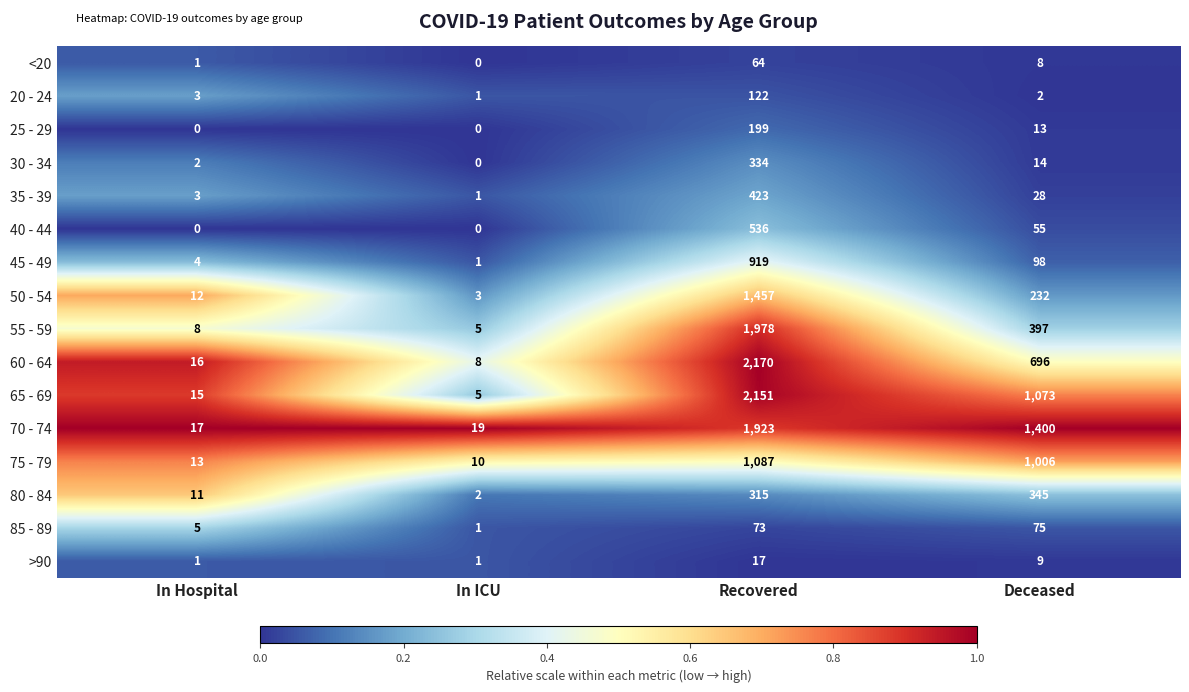

What is the total value across all series at In Hospital?

111